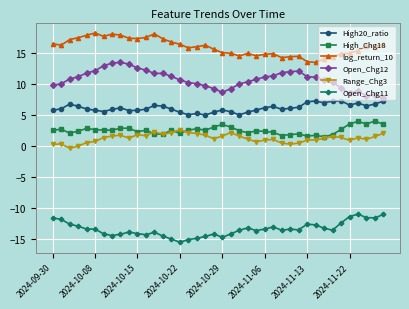

What is the smallest value displayed?

-15.5